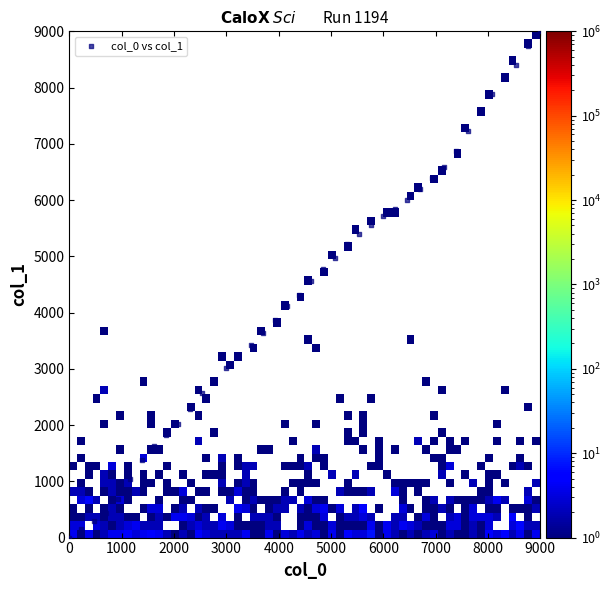

What is the range of Y values (max minus min)?

9000.0